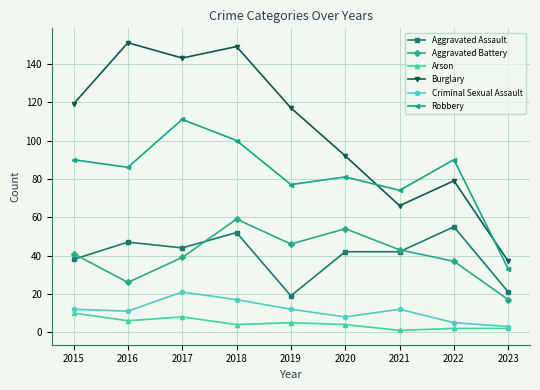

What is the value of the Robbery point at the 8th from the left?

90